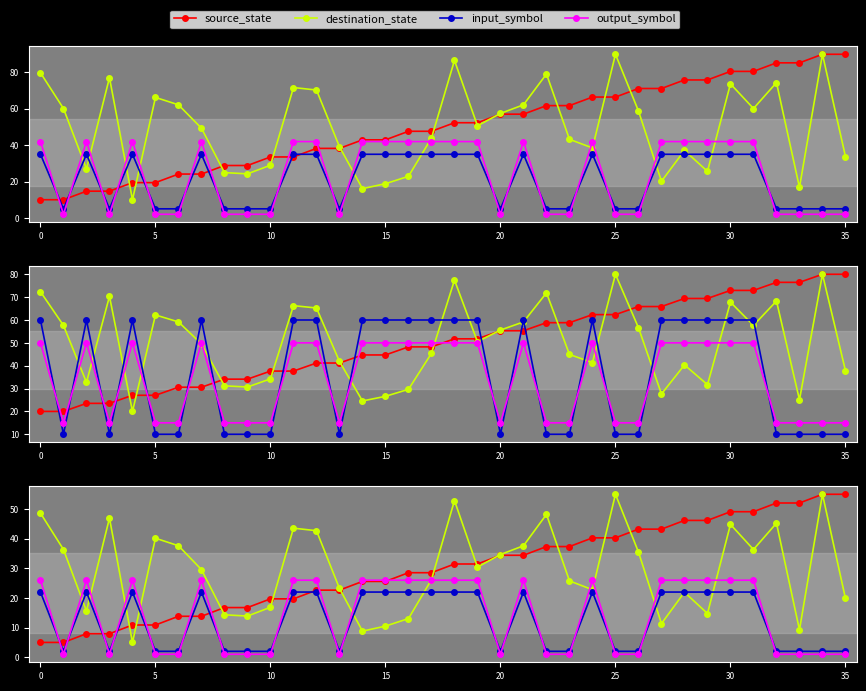

The value of input_symbol at 13 is 0.4. True or false?

False